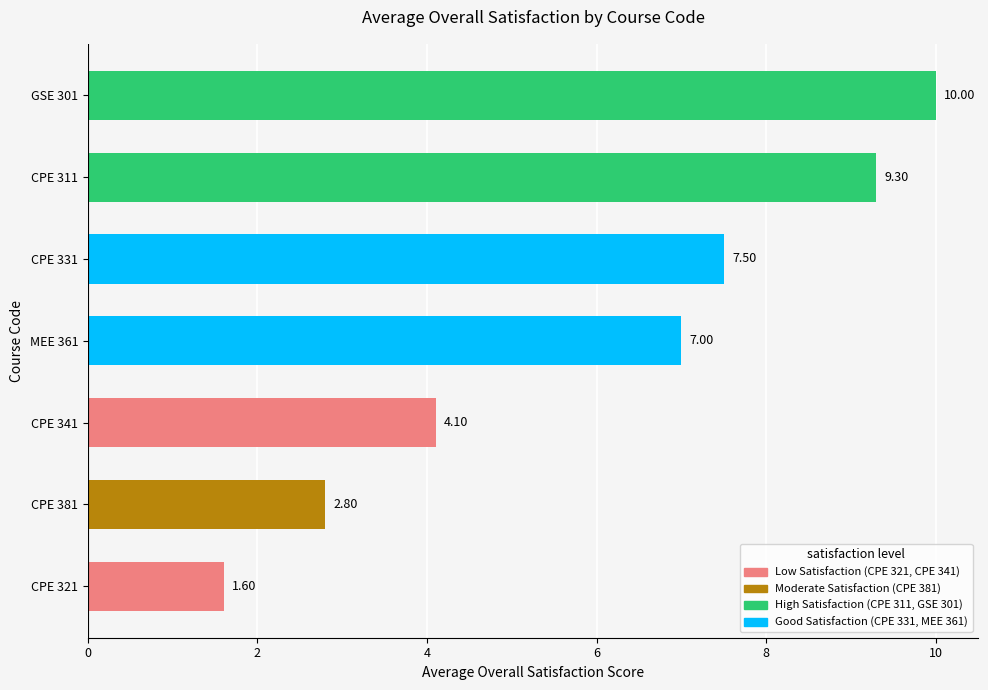

Count the number of data series in this chart.

1